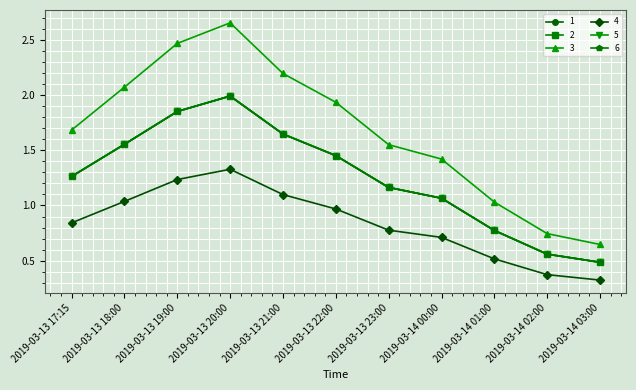

Is this an area chart (filled region under the line)?

No